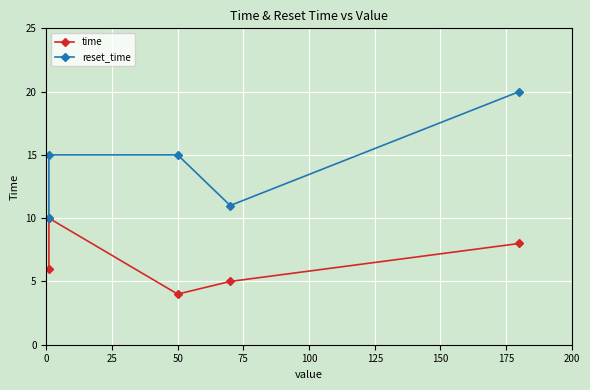

What is the value of the reset_time point at the 3rd from the left?

15